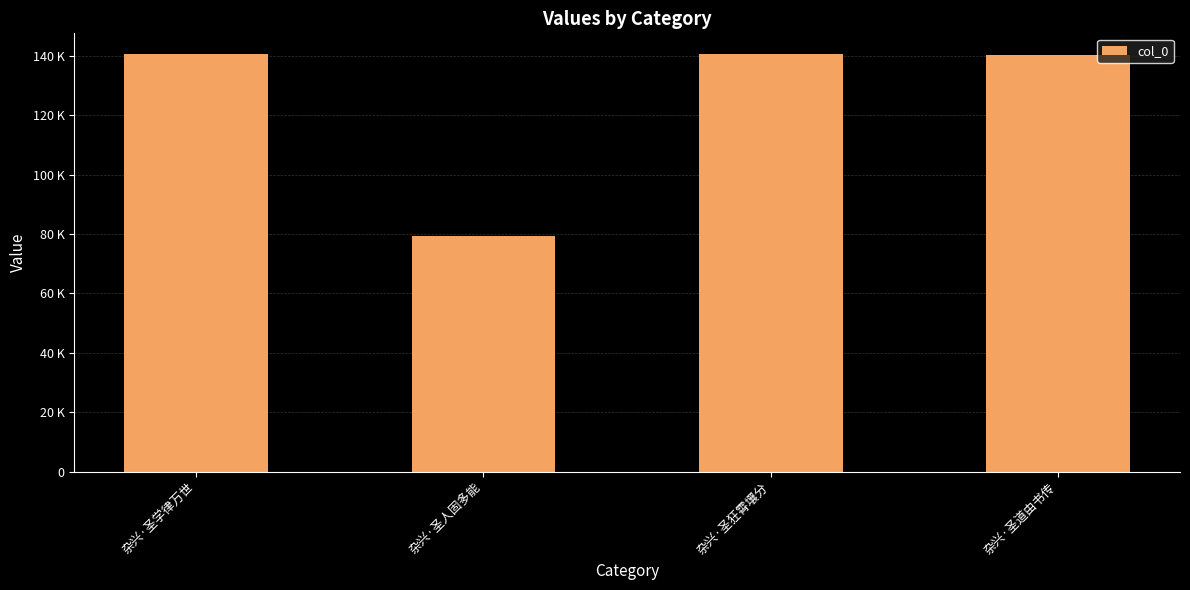

How many values exceed 140534?

1